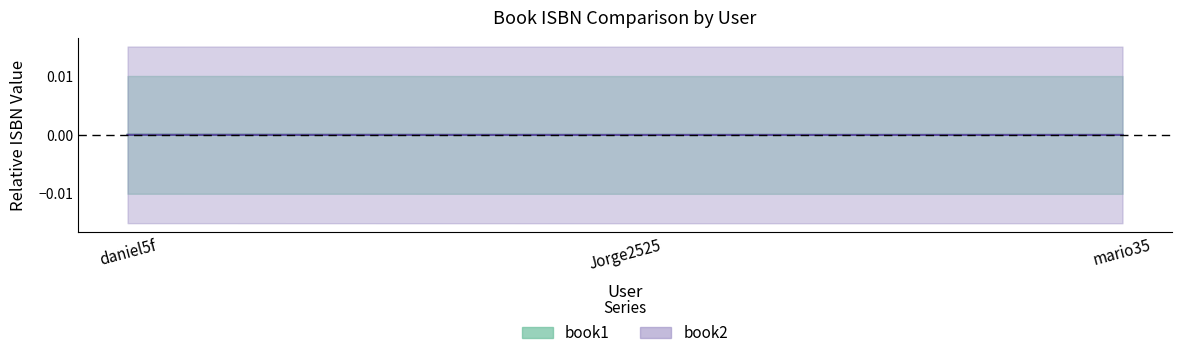

Which category has the lowest value in the book2 series?

Jorge2525